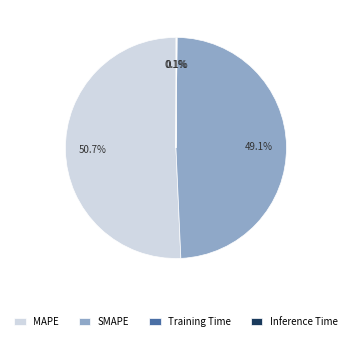

Do SMAPE and MAPE together represent more than half of the pie?

Yes